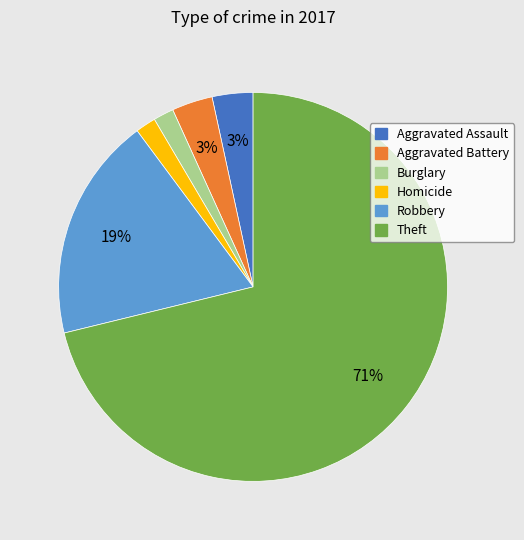

Does any single category account for the majority?

Yes